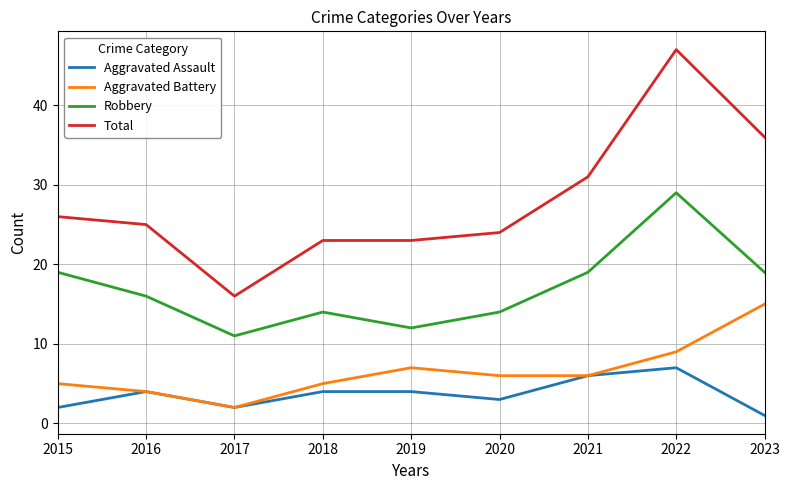

Which category has the lowest value across all series?

2023